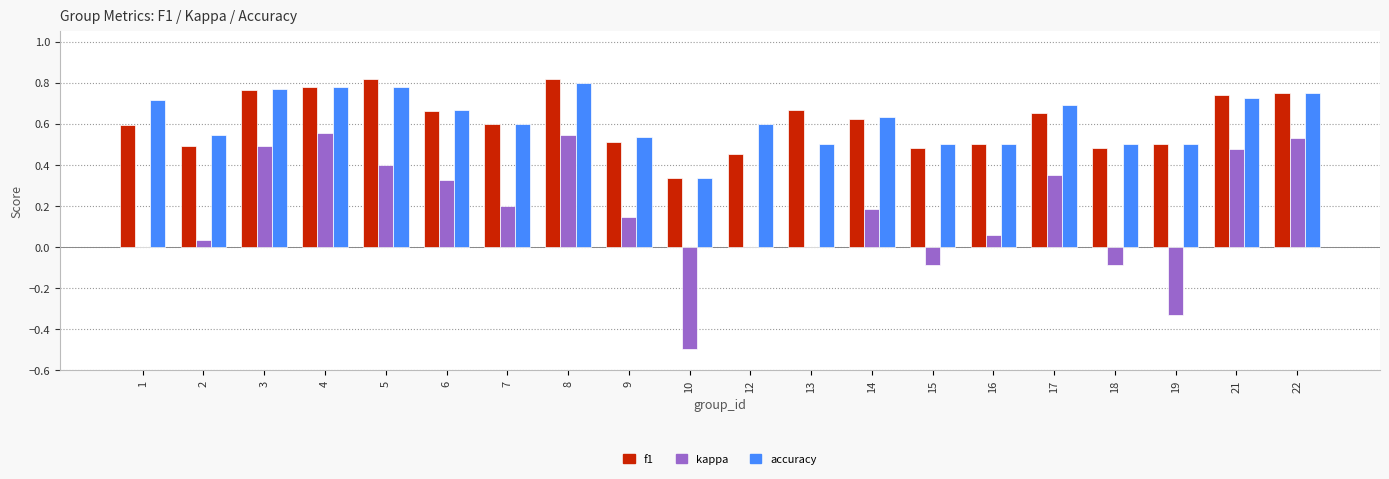

True or false: kappa has a value of -0.5 at 1.

False